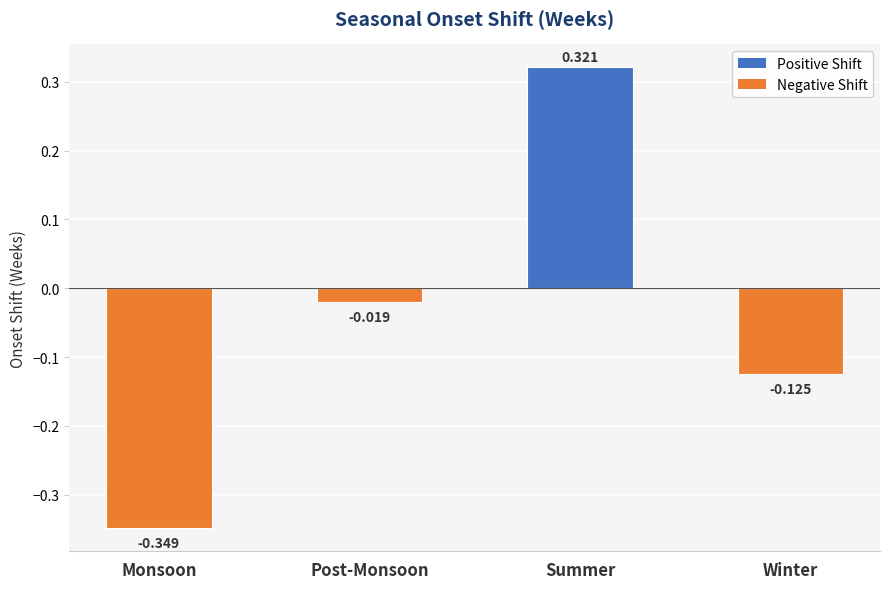

What is the label of the 3rd bar from the left?

Summer